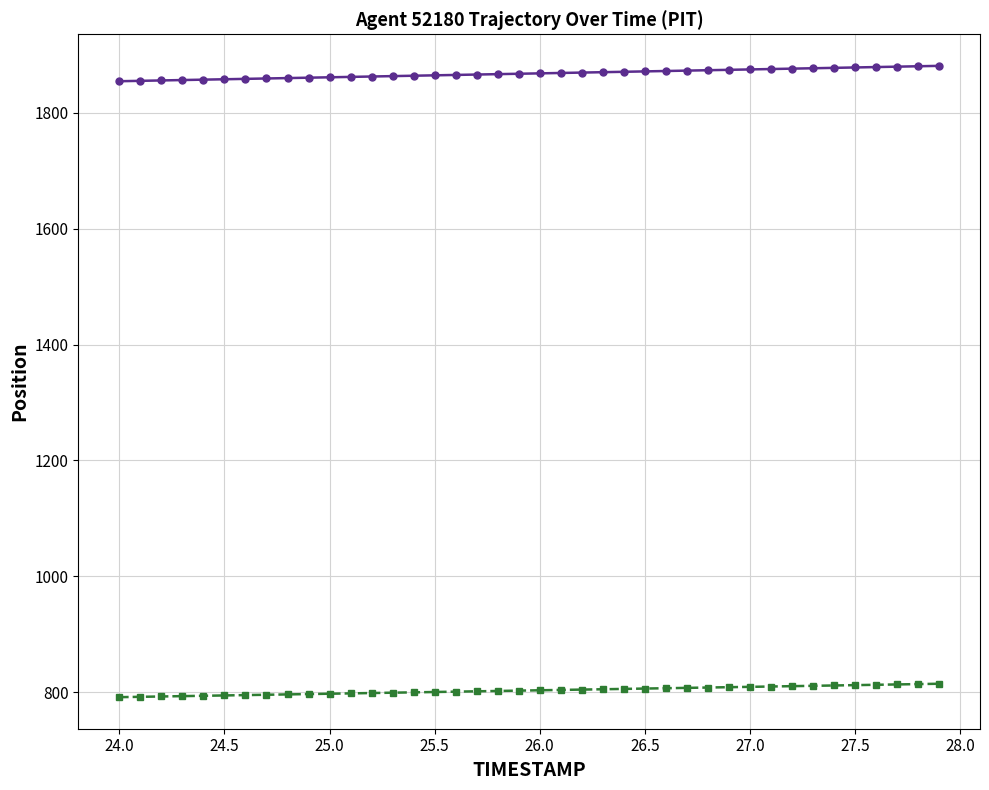

Is this an area chart (filled region under the line)?

No